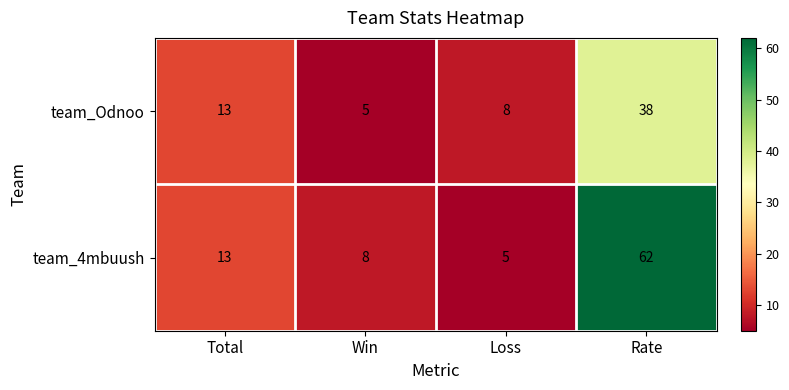

What is the maximum value shown in the chart?

62